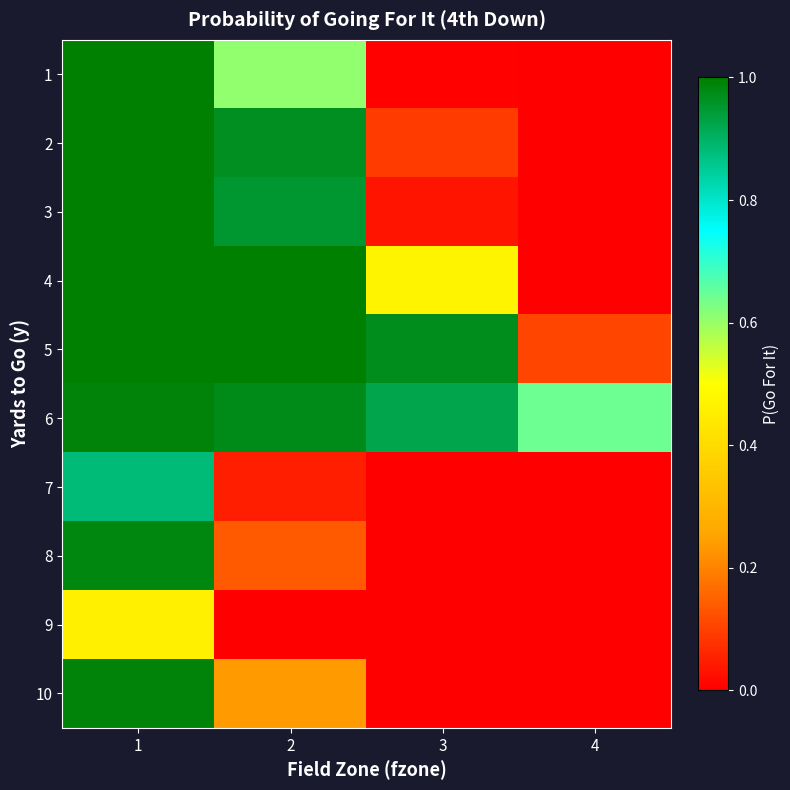

Which category has the lowest value across all series?

4